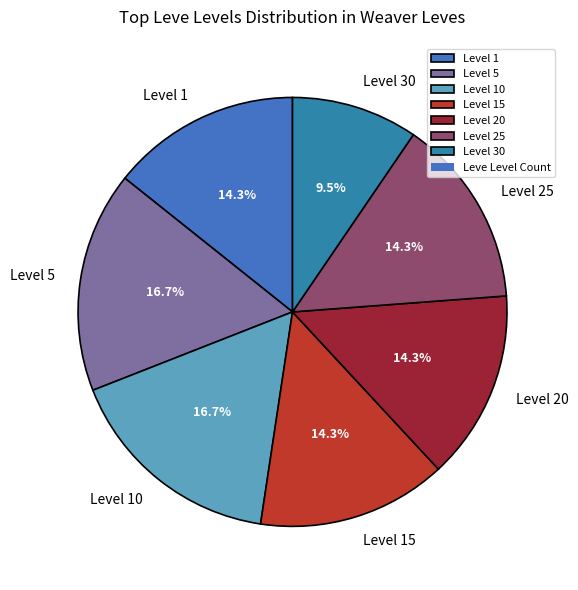

What is the smallest slice in the pie chart?

Level 30